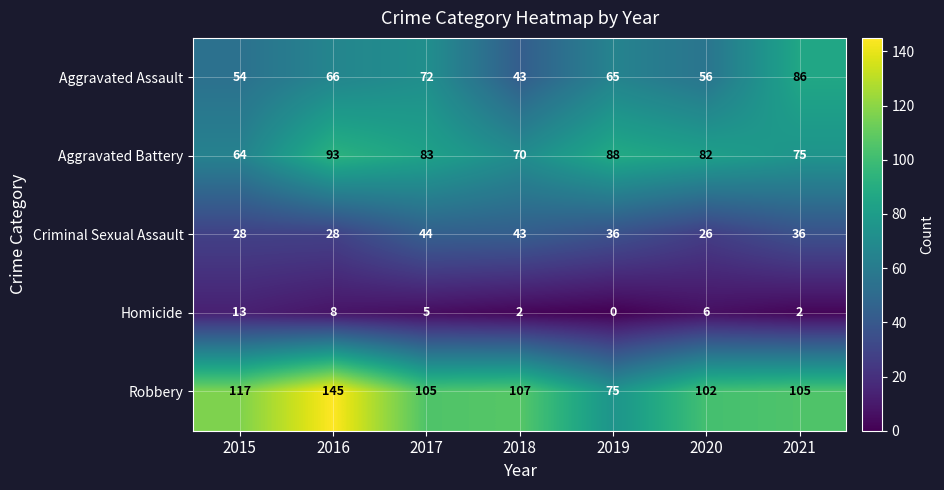

Rank the series by their average value, from lowest to highest.

Homicide, Criminal Sexual Assault, Aggravated Assault, Aggravated Battery, Robbery